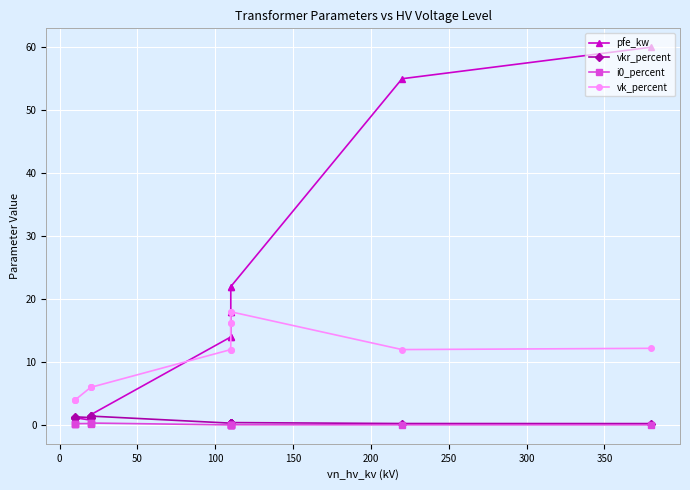

In vk_percent, how many points are lower than both neighbors (excluding endpoints)?

1